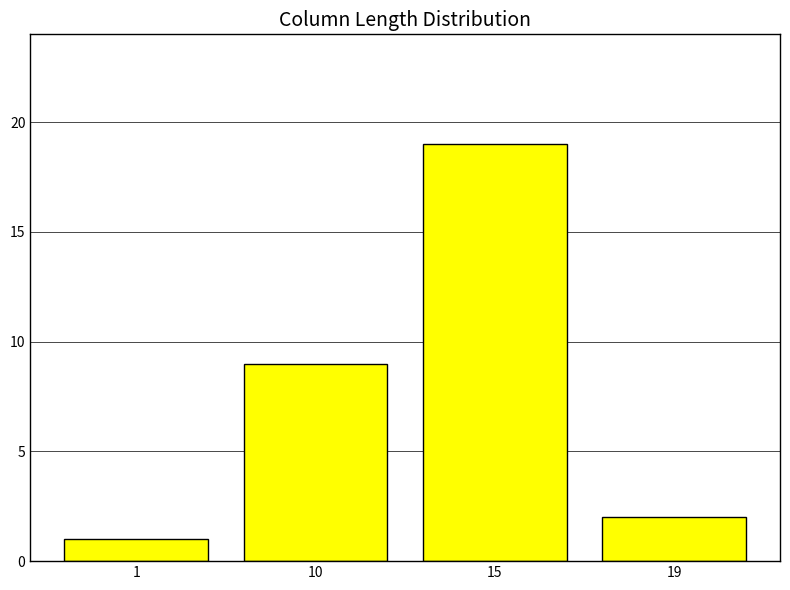

Reading right to left, transcribe all the data shown in this chart.

19=2	15=19	10=9	1=1